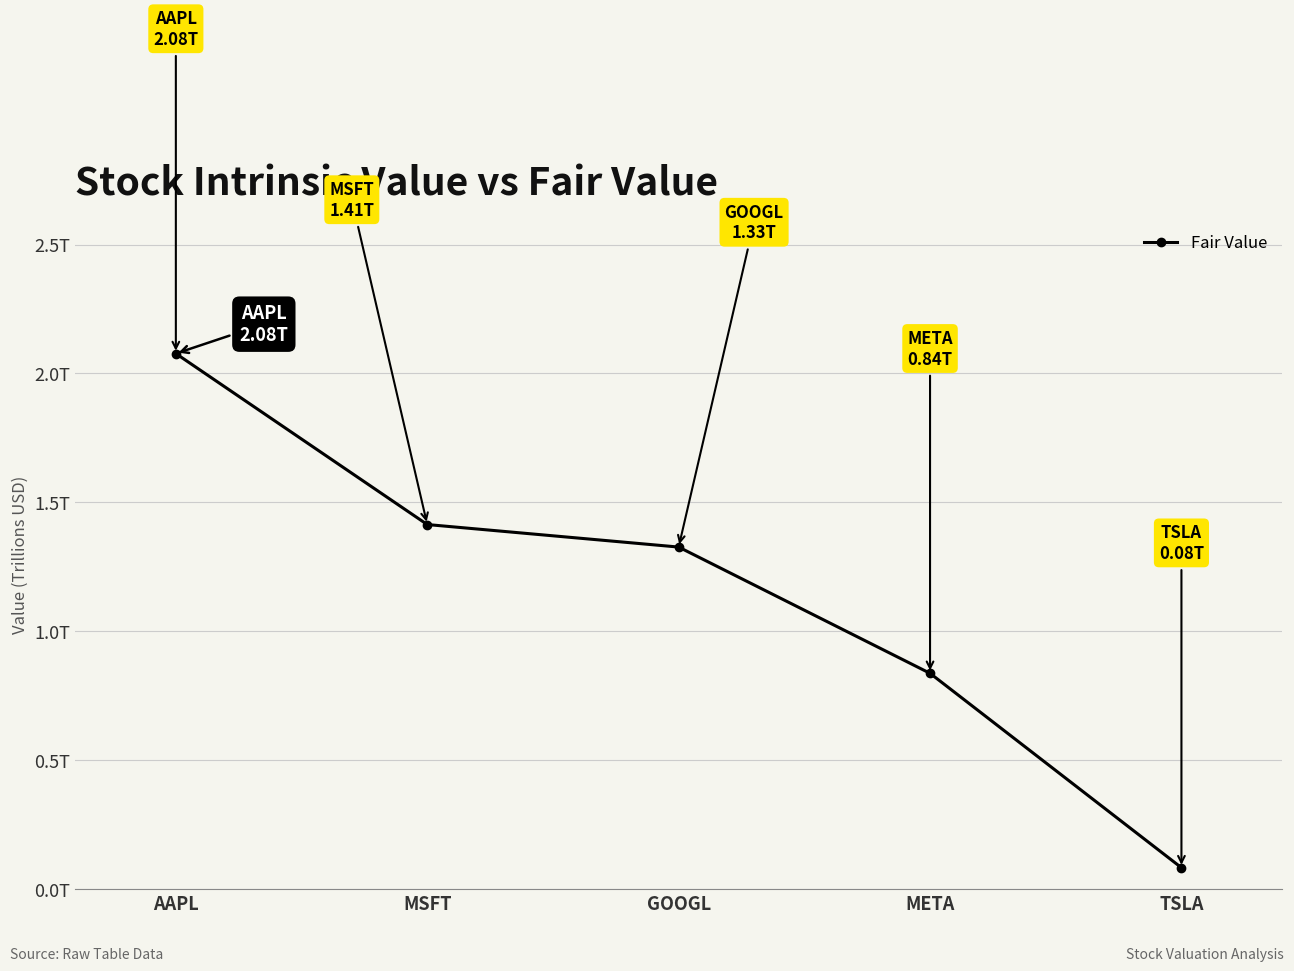

Is it true that the value at AAPL is 0.7?

False